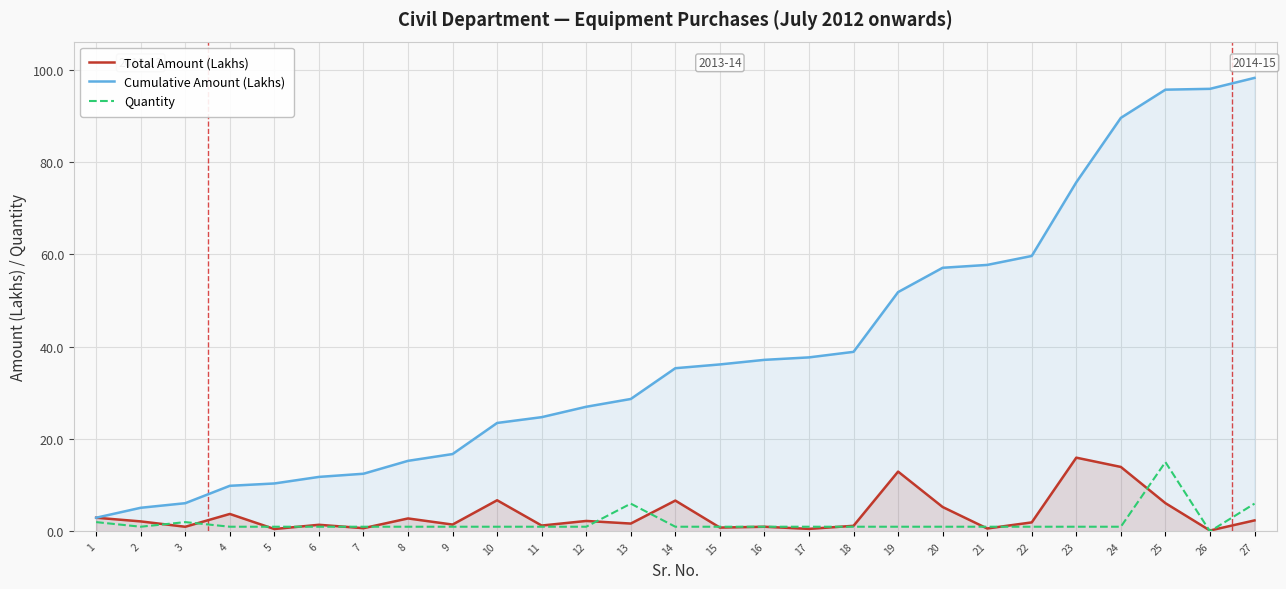

Does the chart display data point markers on the line(s)?

No